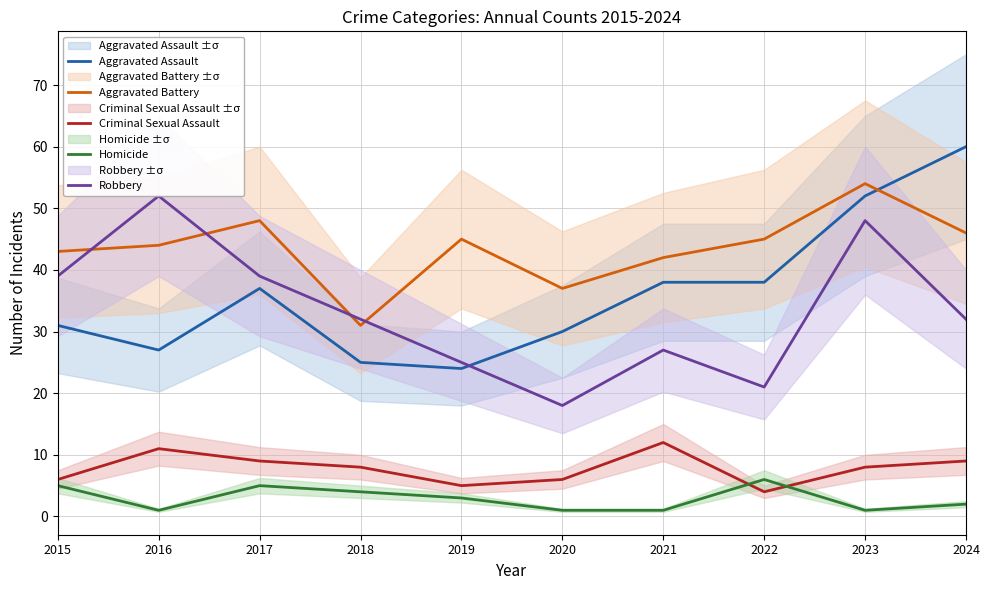

True or false: Aggravated Assault and Homicide cross at least once.

False